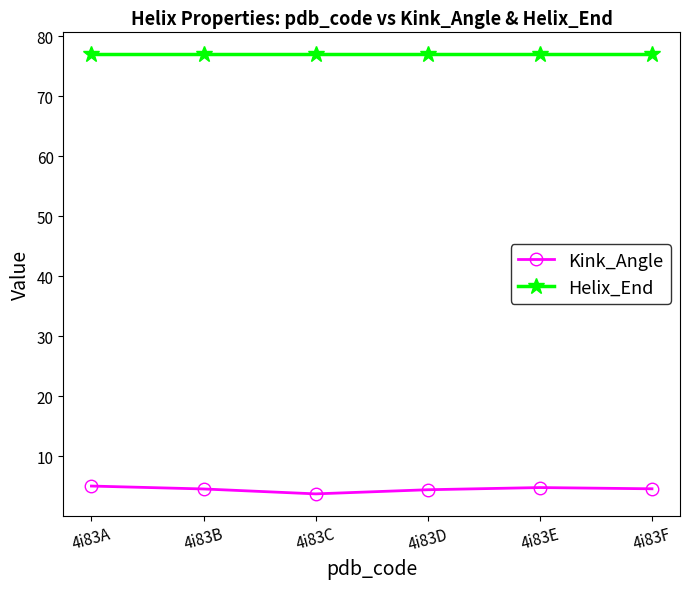

Read the Helix_End value at 4i83C.

77.0